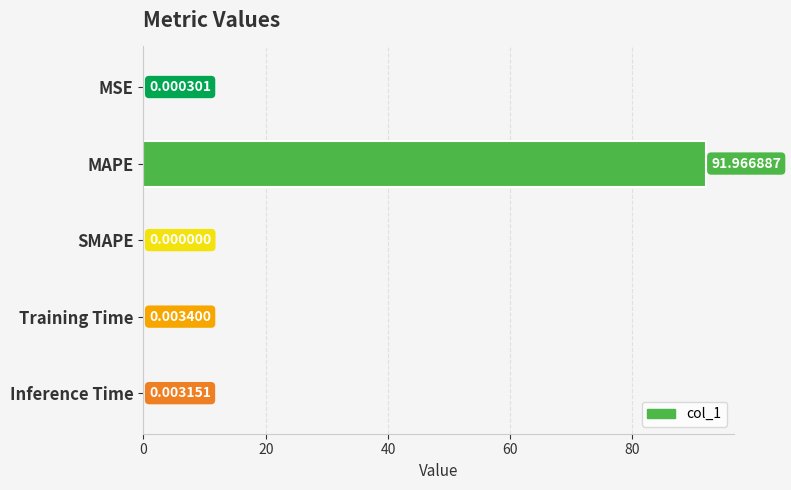

Are the bars horizontal?

Yes